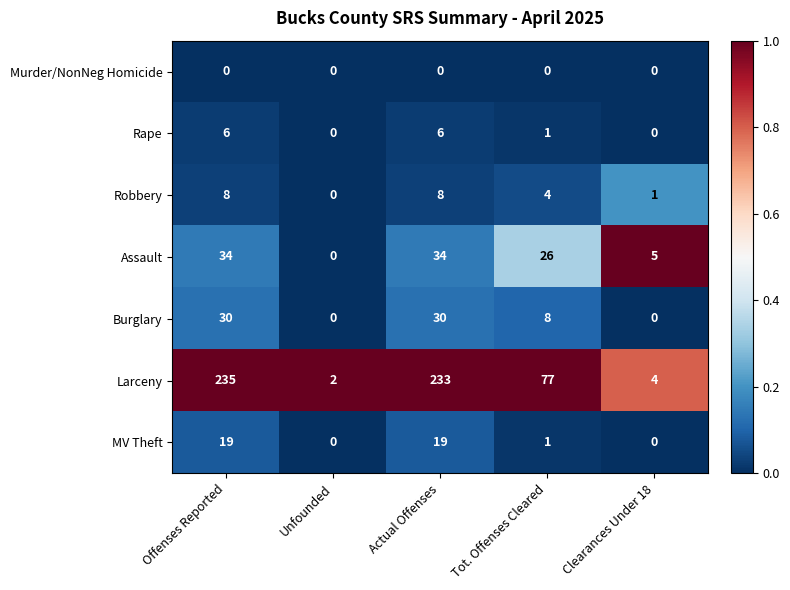

What is the difference between the second highest and second lowest values in the Rape series?

6